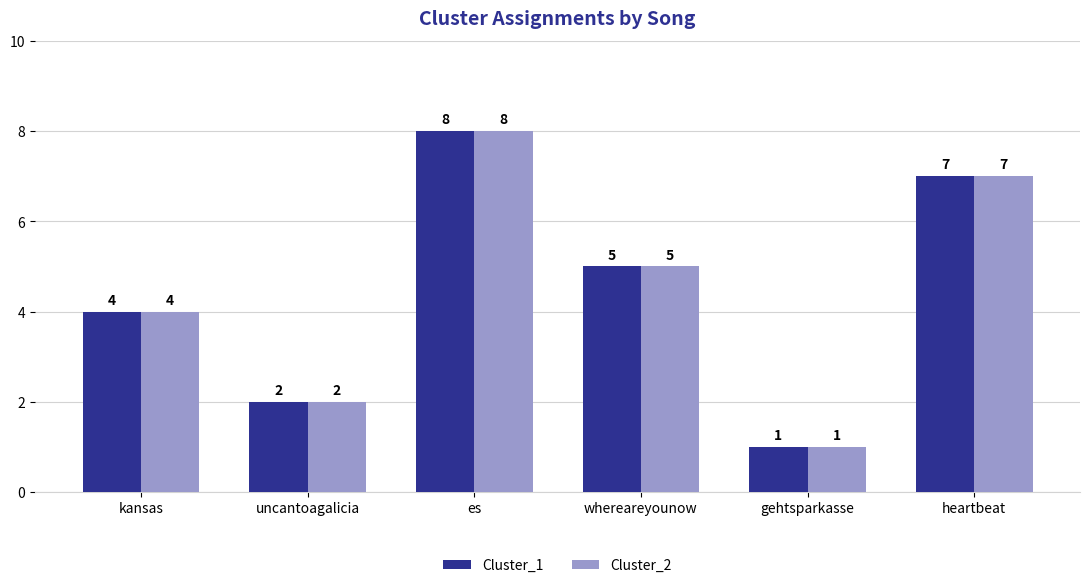

At which label is Cluster_2 closest to 4?

kansas